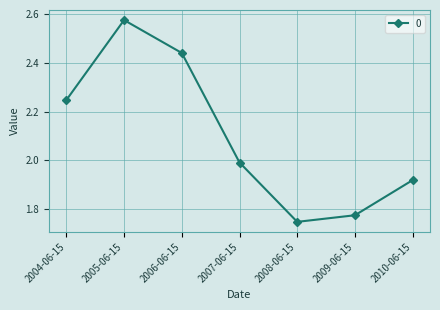

Where is the first local maximum?

2005-06-15